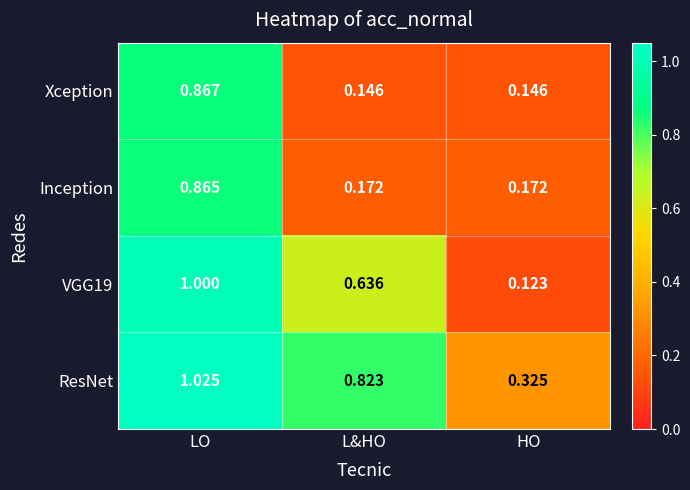

At which category does the chart reach its minimum across all series?

HO